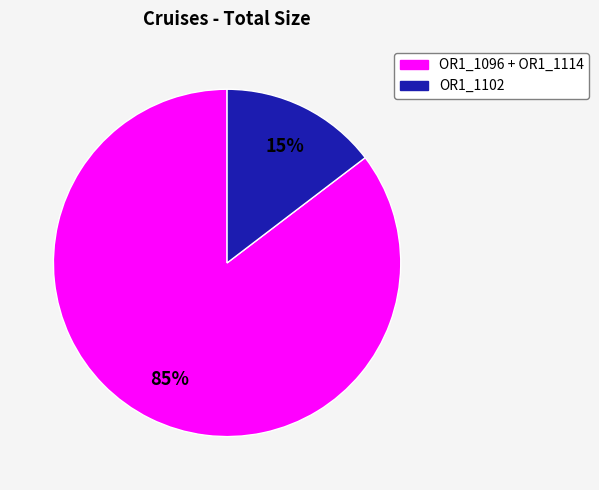

Does any single category account for the majority?

Yes